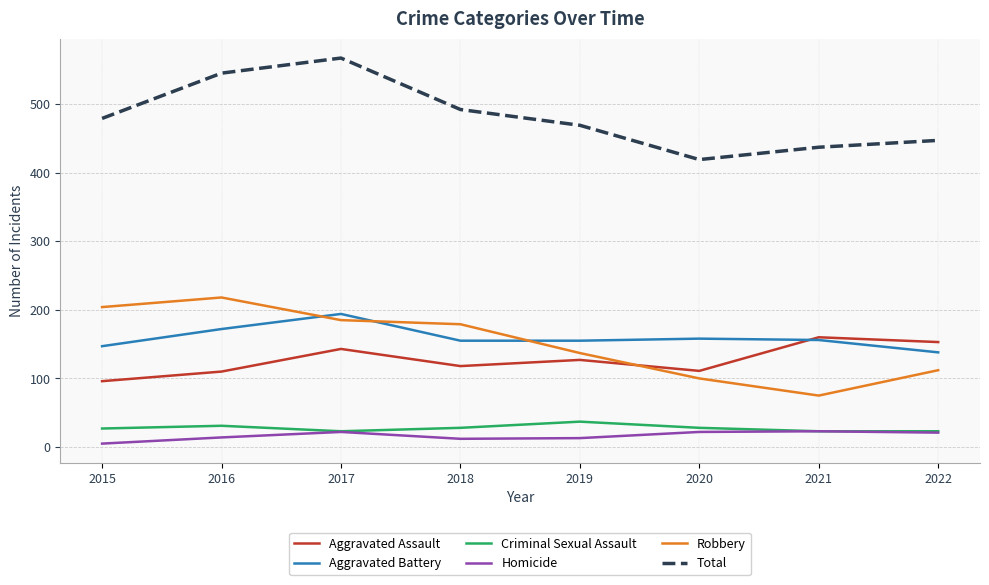

What are all the series names shown in the legend?

Aggravated Assault, Aggravated Battery, Criminal Sexual Assault, Homicide, Robbery, Total